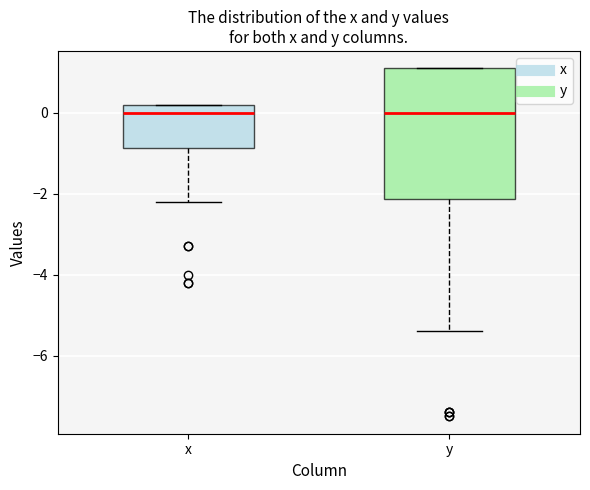

Which box is the tallest, from its lower edge to its upper edge?

y